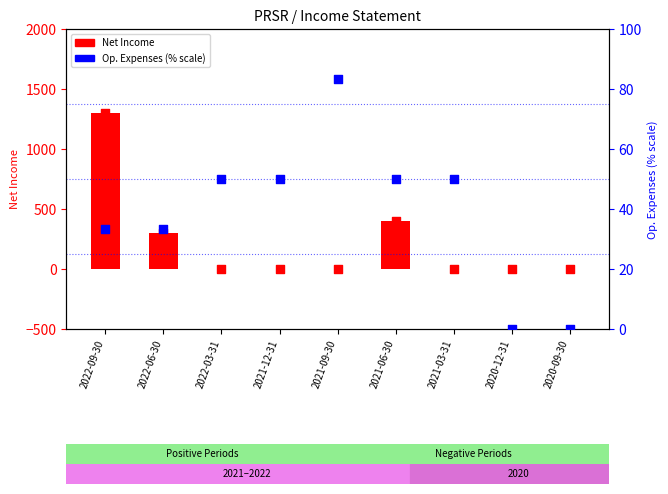

Which series contains the highest Y value?

Net Income (positive)